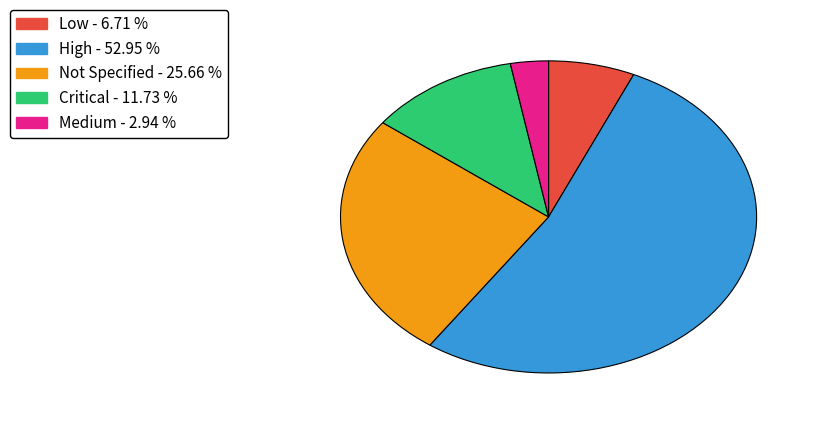

Does any single category account for the majority?

Yes